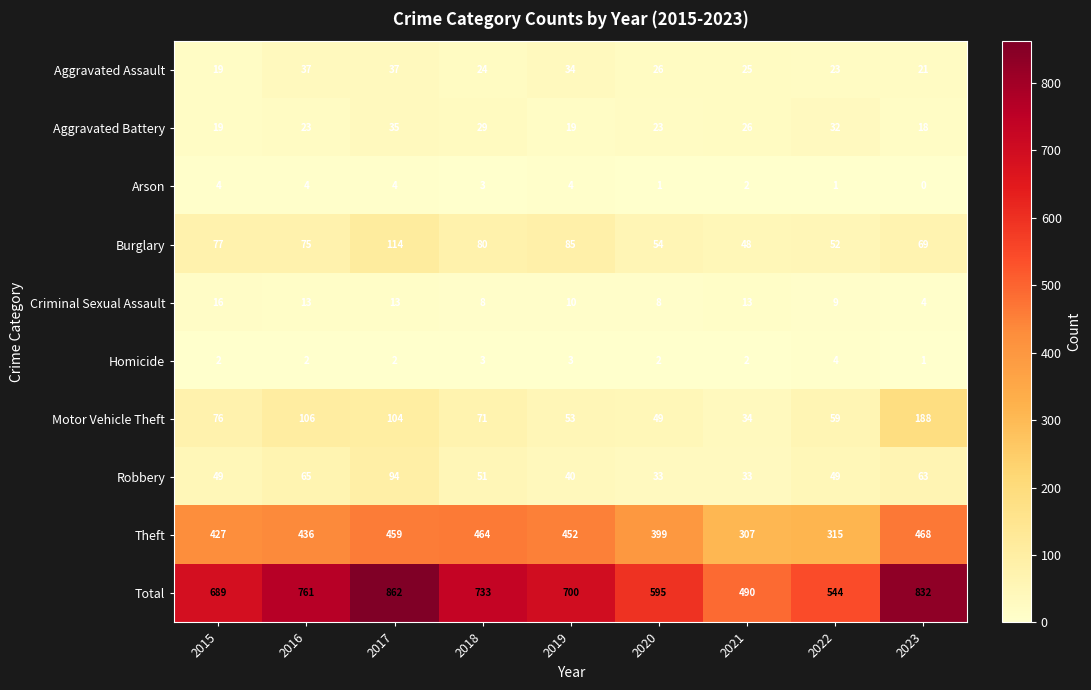

At which category is the sum across all series the highest?

2017